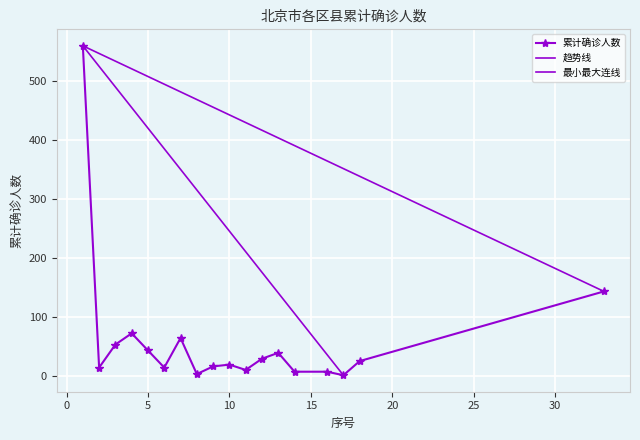

True or false: the data has more than 0 interior local peaks.

True